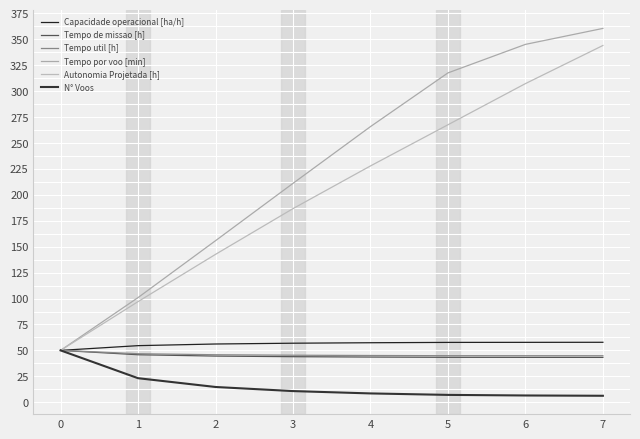

What is the value of the Autonomia Projetada [h] point at the 7th from the left?

307.4